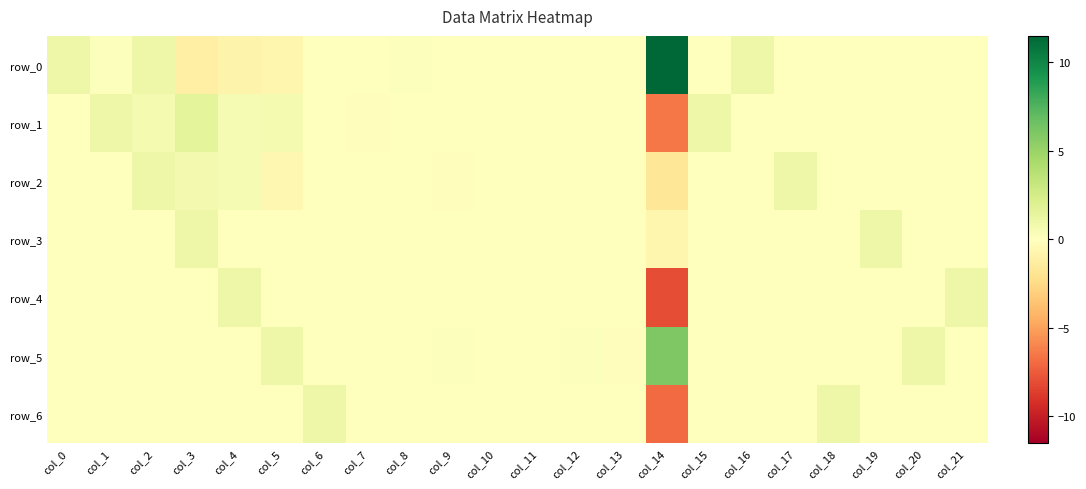

Which category has the lowest value across all series?

col_14